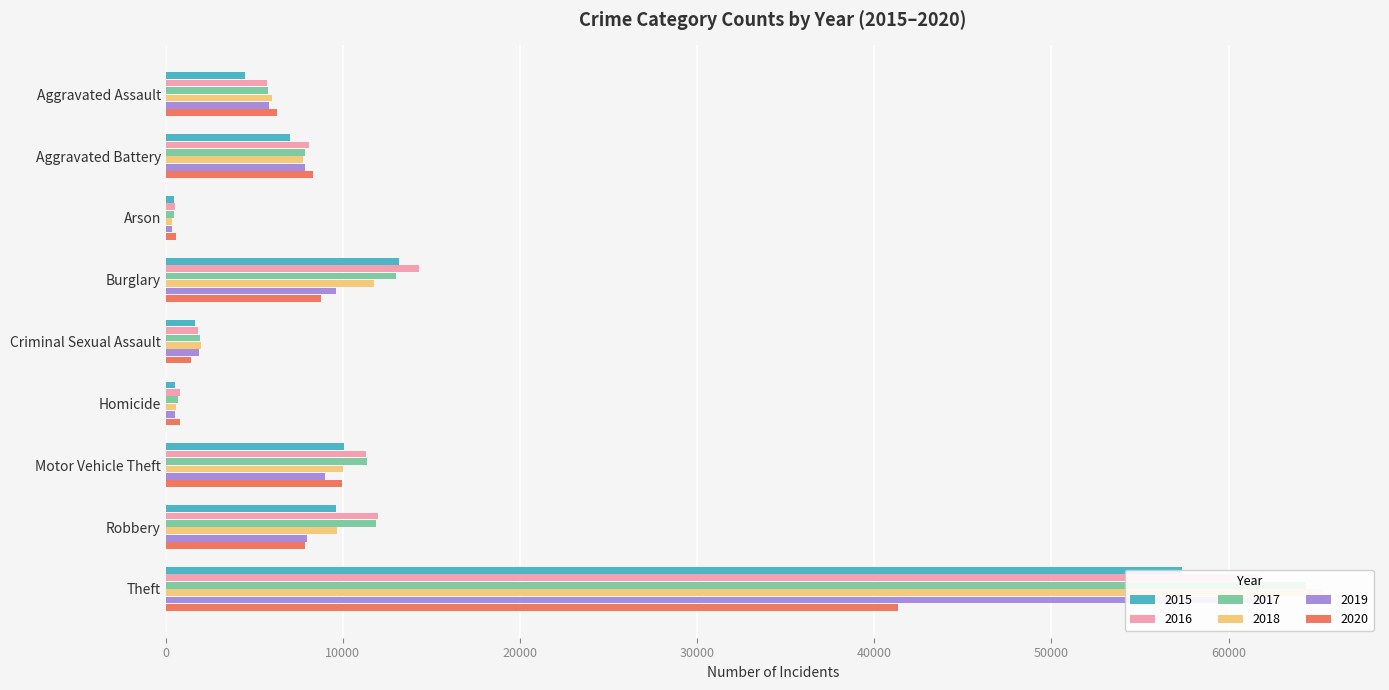

How many bars are there in each group?

6